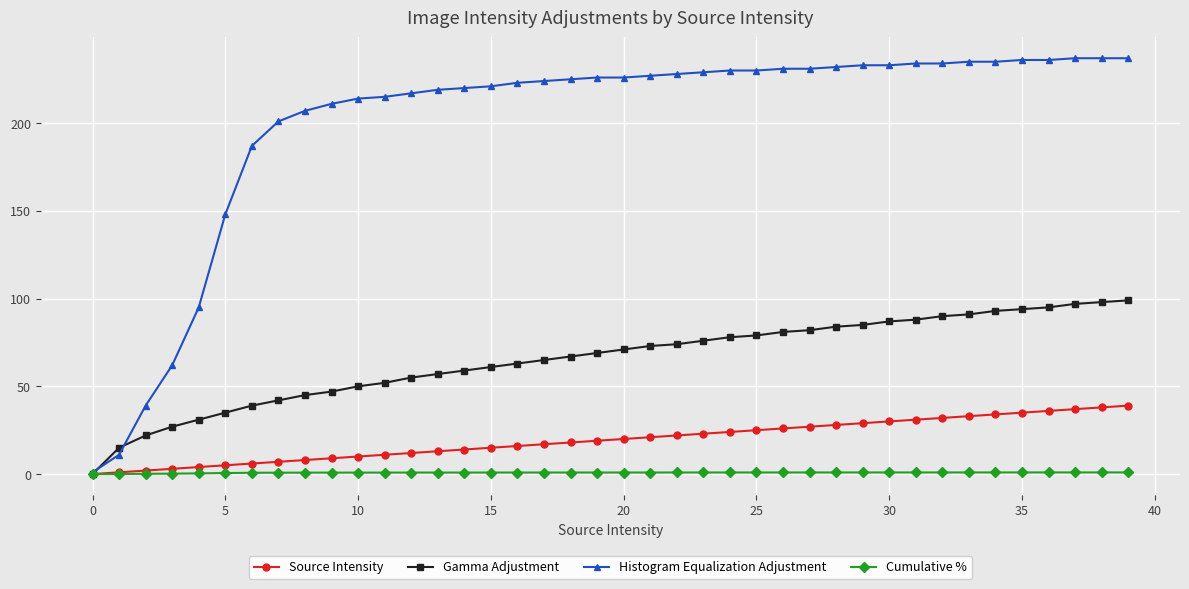

What is the difference between the maximum and minimum values in the Source Intensity series?

39.0